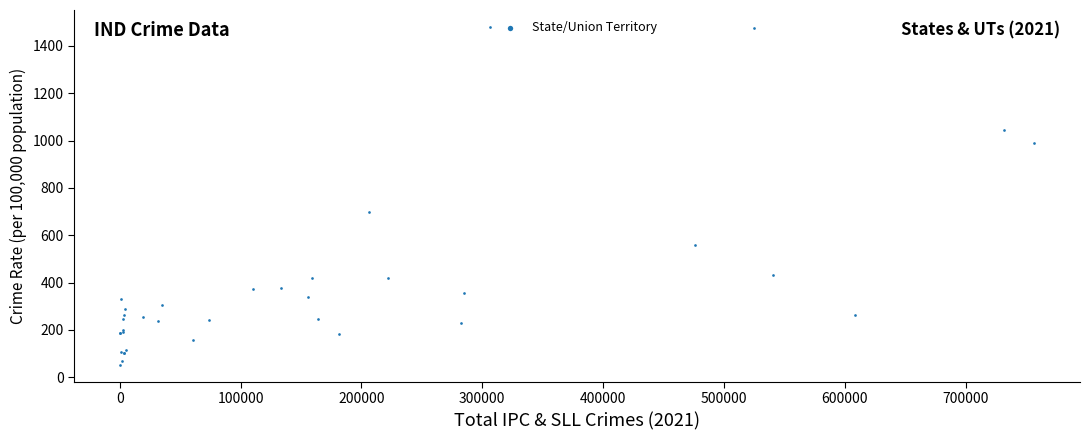

What Y value in the scatter plot is closest to 766?

697.3